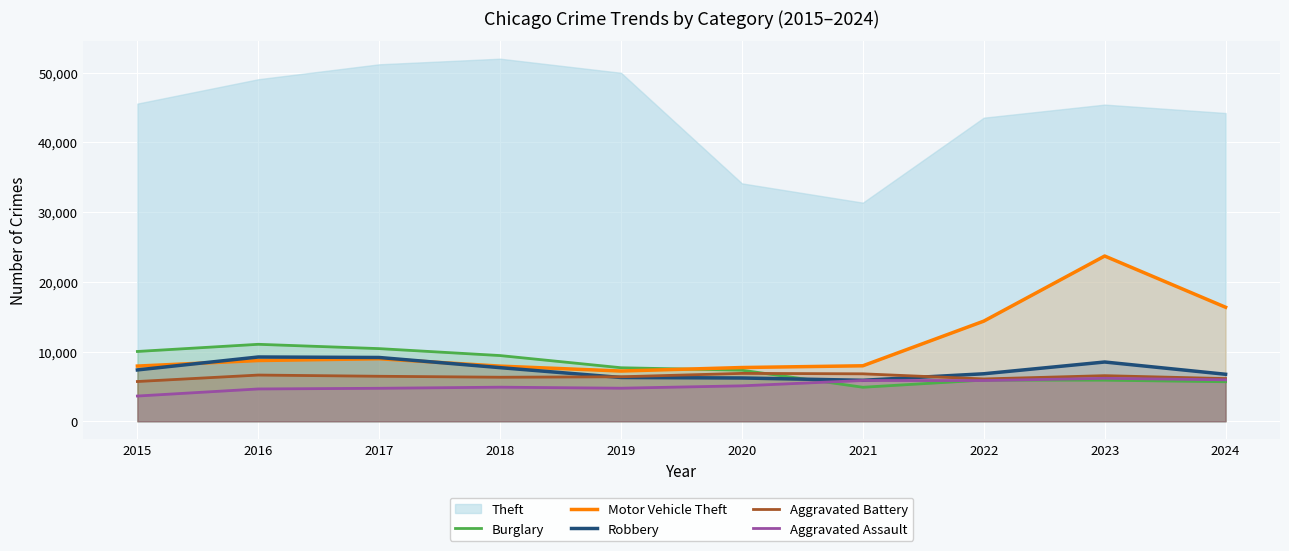

What is the difference between the second highest and minimum values in the Burglary series?

5540